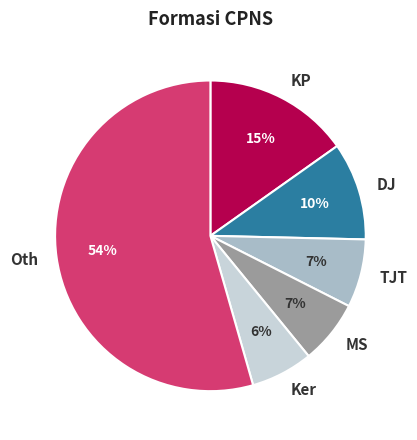

Is there a majority slice in this chart?

Yes